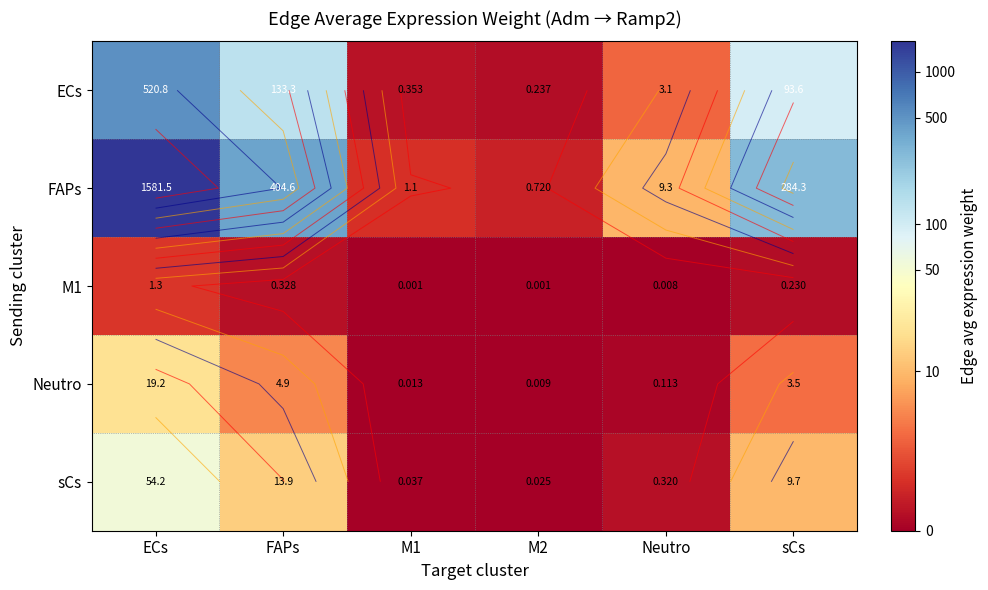

Rank the categories by ECs value from lowest to highest.

M2, M1, Neutro, sCs, FAPs, ECs